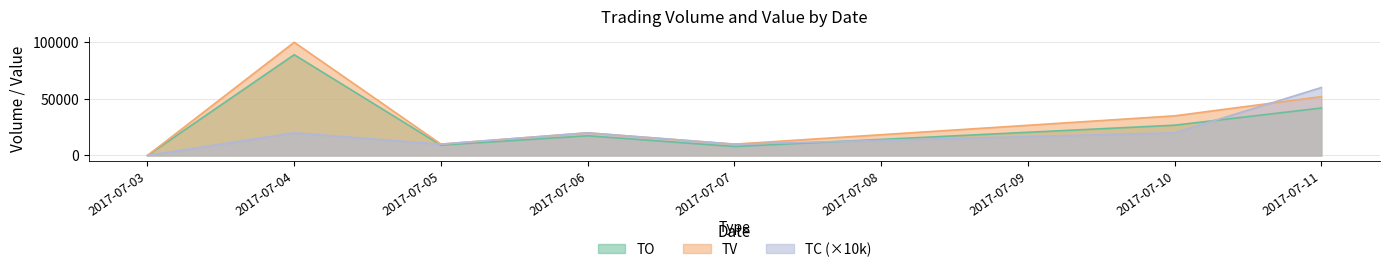

Between 2017-07-06 and 2017-07-07, which series saw the biggest shift?

TV